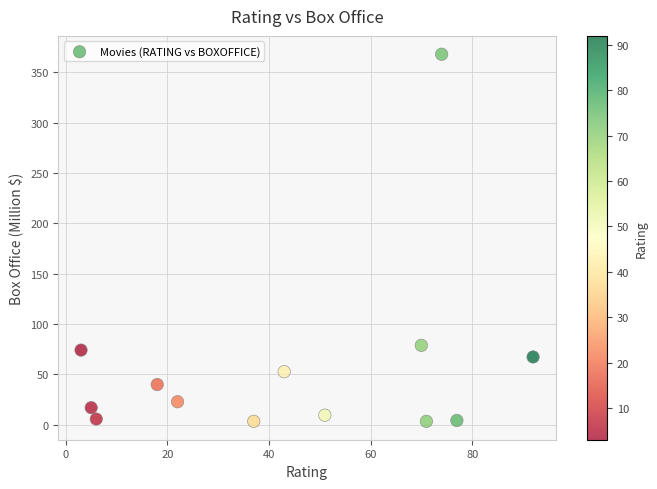

What Y value in the scatter plot is closest to 185?

78.9